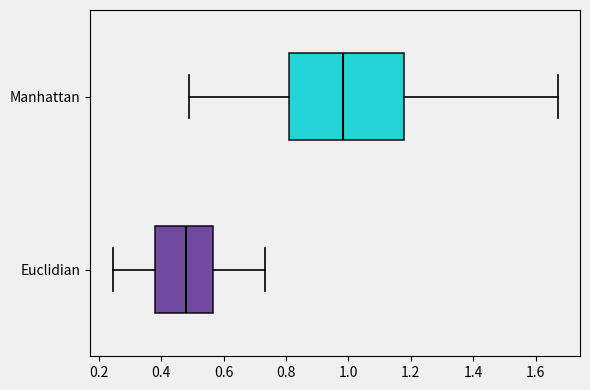

Reading bottom to top, transcribe this box plot: for each box, give where its median line is, the range the box spans, and where its two whiskers end, as read against the x-axis. The values are not printed on the chart, so give them approximately, as read against the axis.

Euclidian: median 0.48, box 0.38 to 0.56, whiskers 0.24 to 0.74
Manhattan: median 0.98, box 0.80 to 1.18, whiskers 0.48 to 1.68